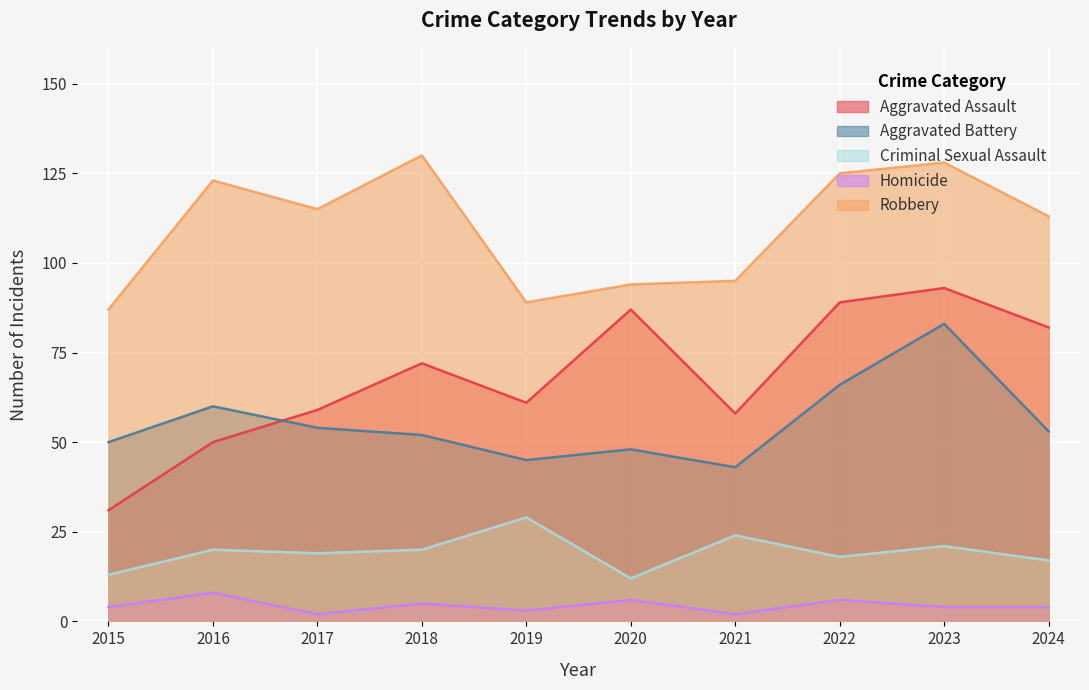

At how many categories does at least one series exceed 42?

10